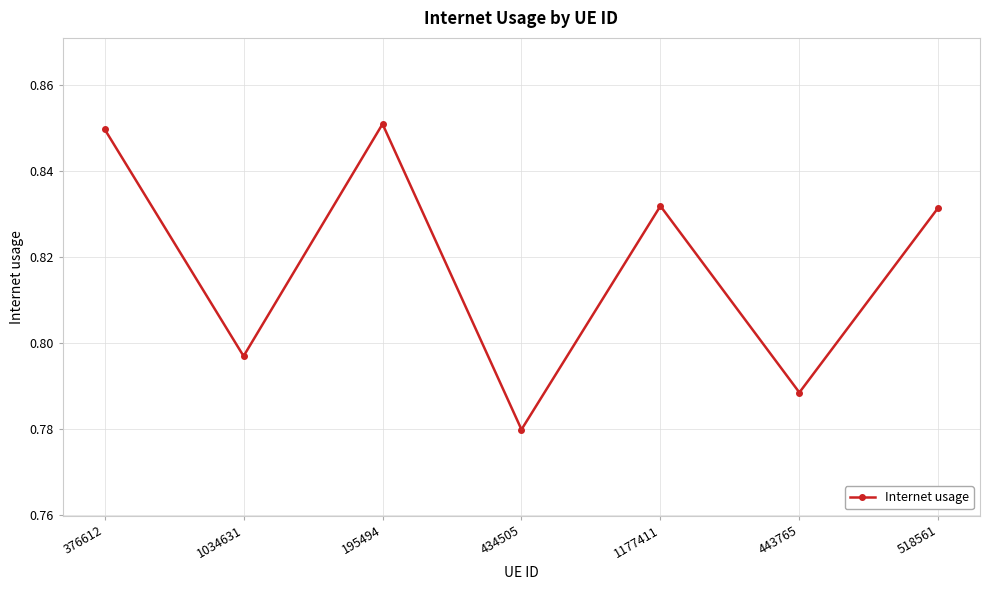

True or false: the data shows 0.5 at 195494.

False